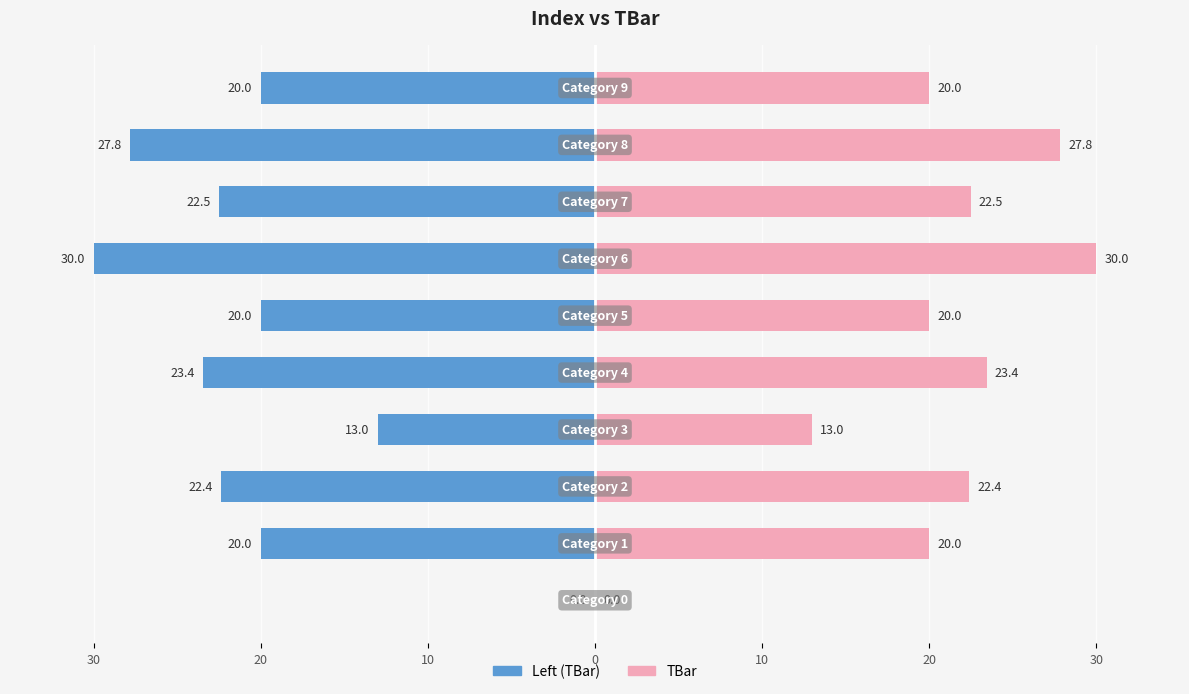

Reading left to right, transcribe all the data shown in this chart.

Left (TBar): 0.0	-20.0	-22.4	-13.0	-23.4	-20.0	-30.0	-22.5	-27.8	-20.0
TBar: 0.0	20.0	22.4	13.0	23.4	20.0	30.0	22.5	27.8	20.0